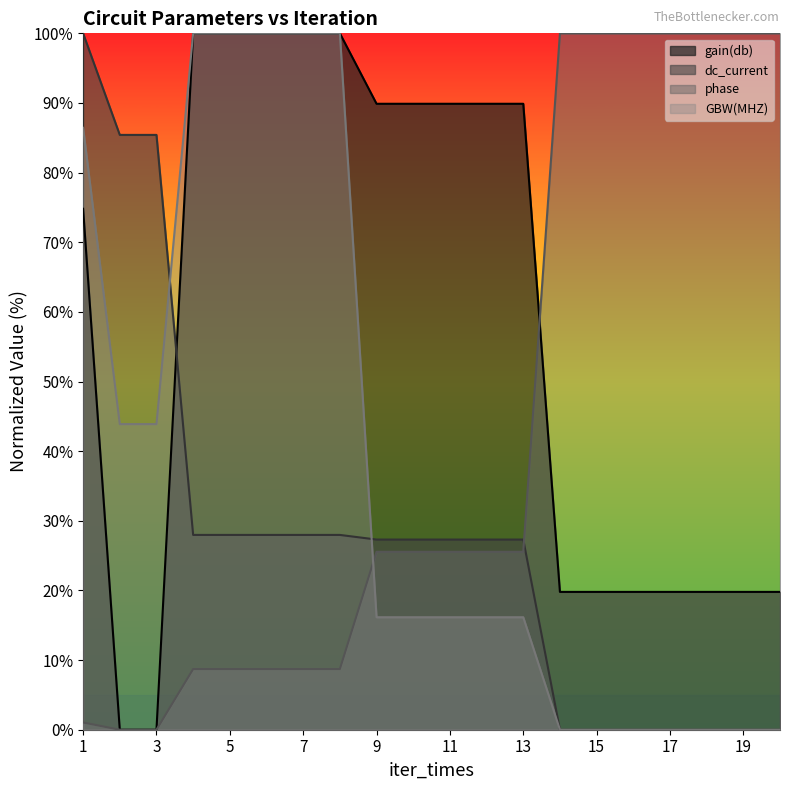

What are all the series names shown in the legend?

gain(db), dc_current, phase, GBW(MHZ)